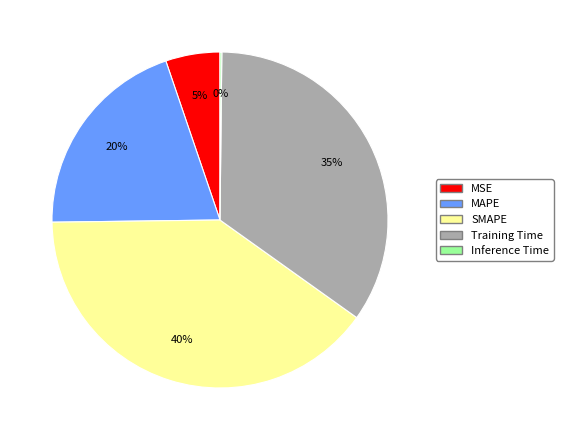

Which has a higher value, SMAPE or MAPE?

SMAPE